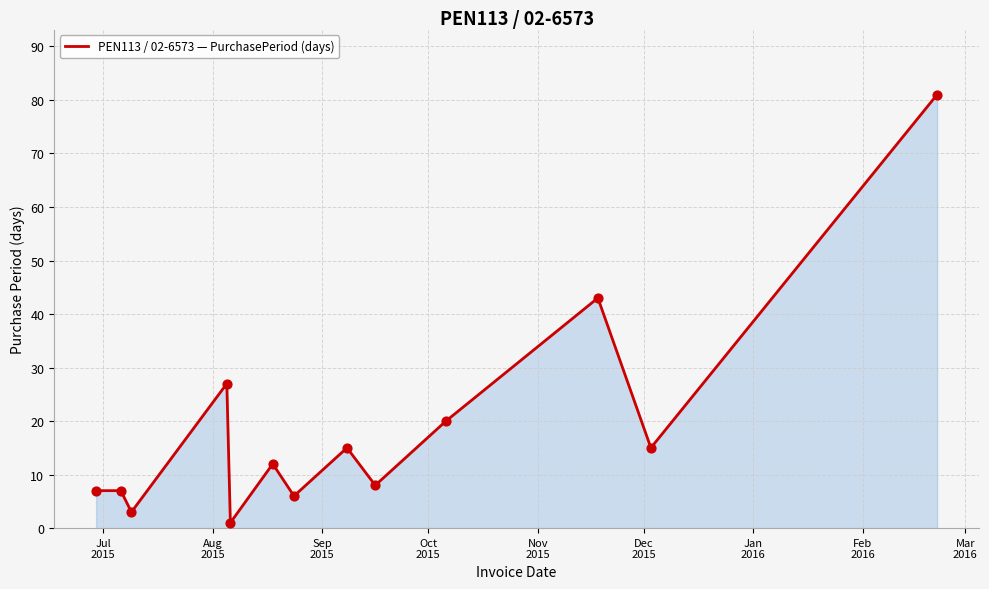

What is the greatest value displayed?

81